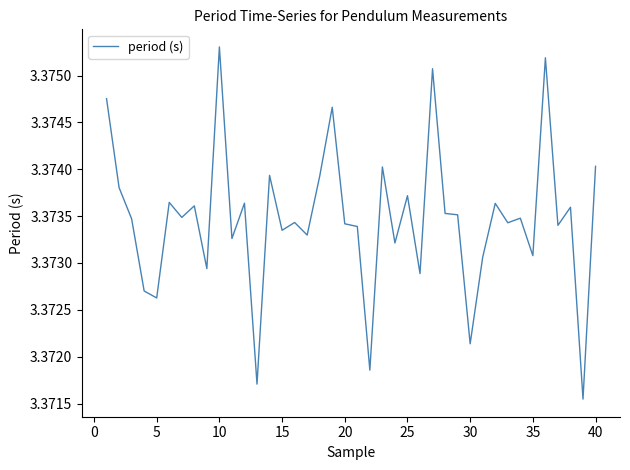

Where is the first local minimum?

5